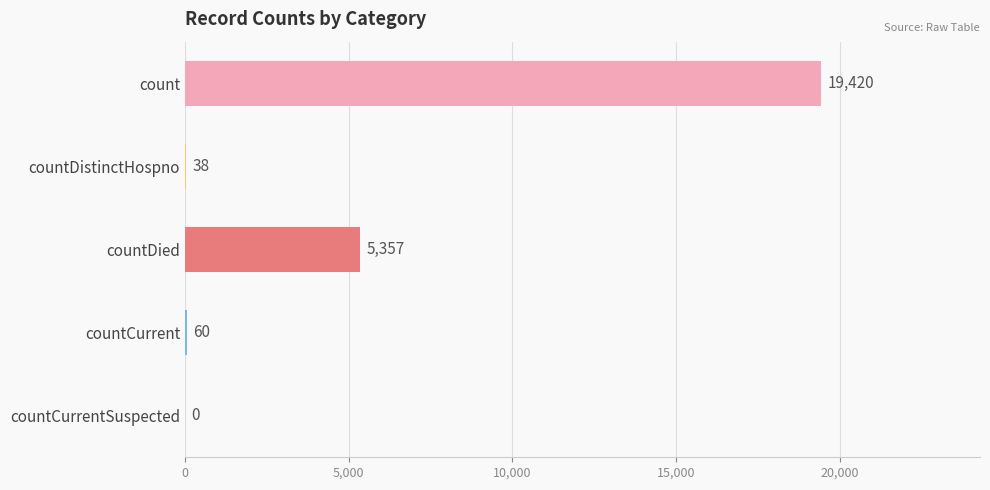

How many positive values are there?

4